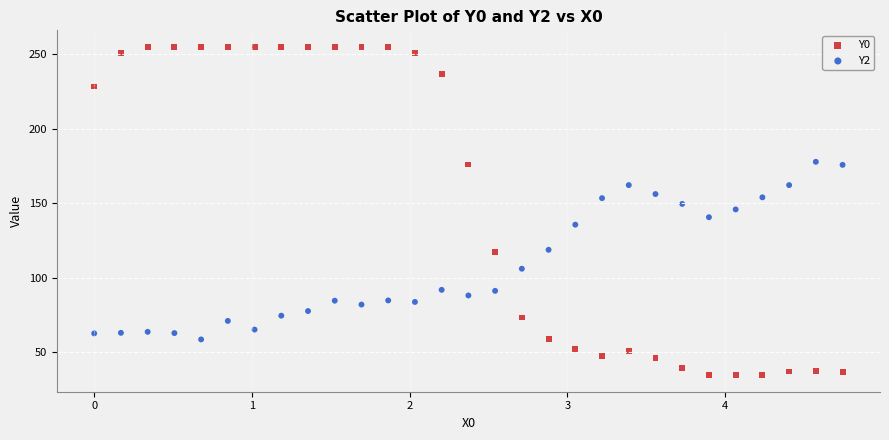

What are all the series names shown in the legend?

Y0, Y2